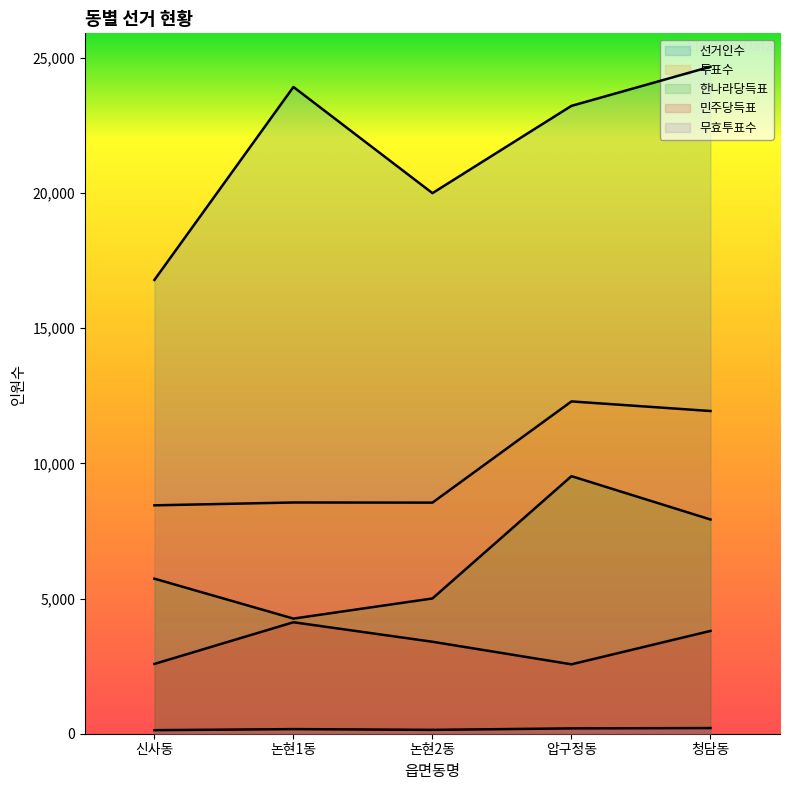

At which label does 투표수 first exceed 8554?

압구정동